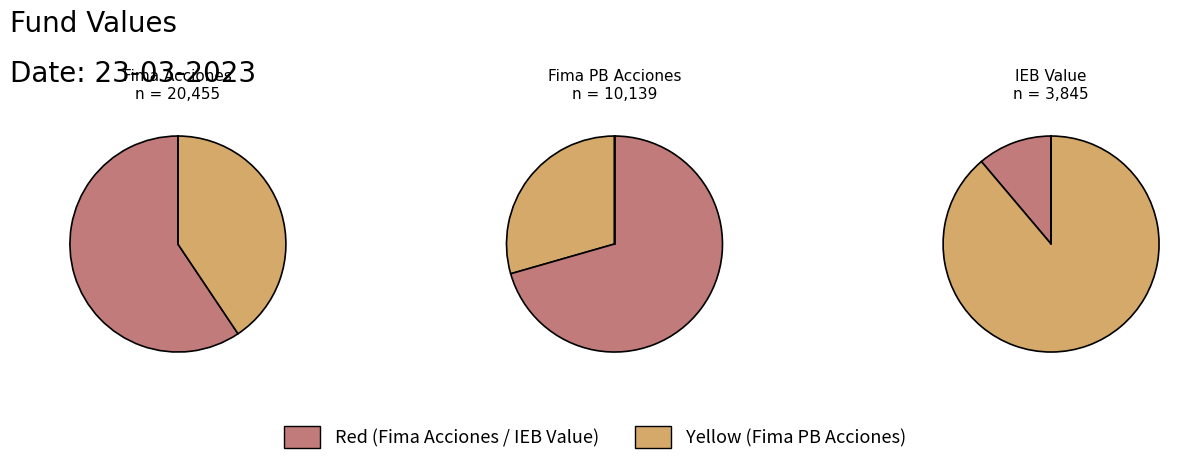

Which has a higher value, Fima PB Acciones or Fima Acciones?

Fima Acciones